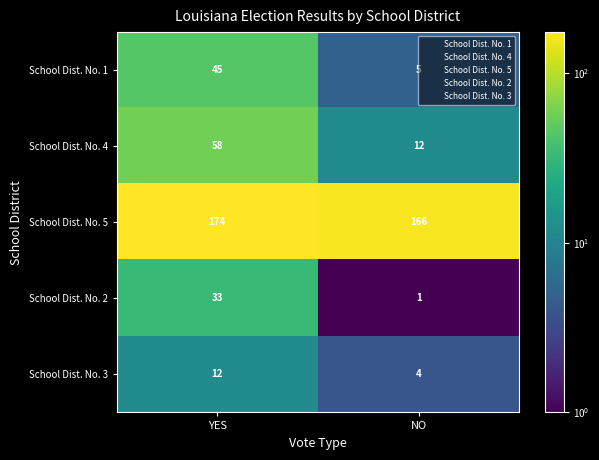

At which category is the sum across all series the highest?

YES